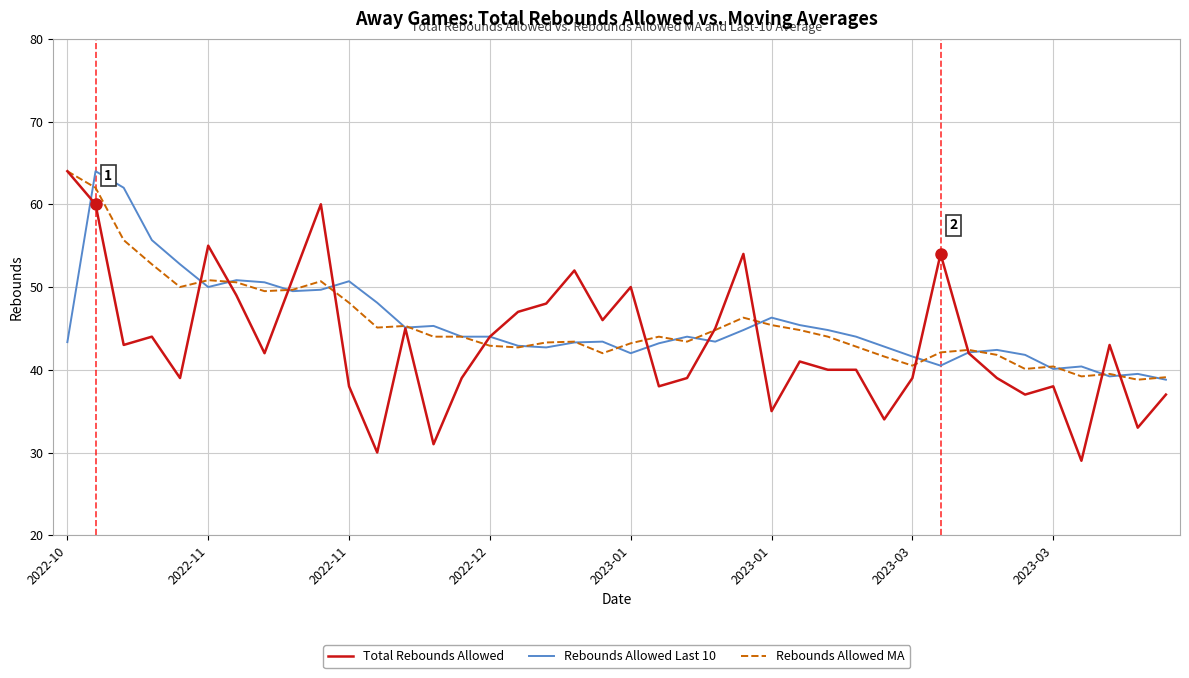

What is the minimum value for Rebounds Allowed MA?

38.8